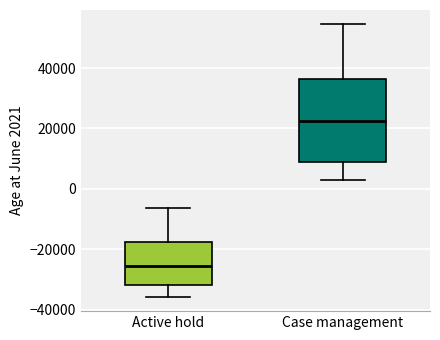

Which box has the lowest median line?

Active hold